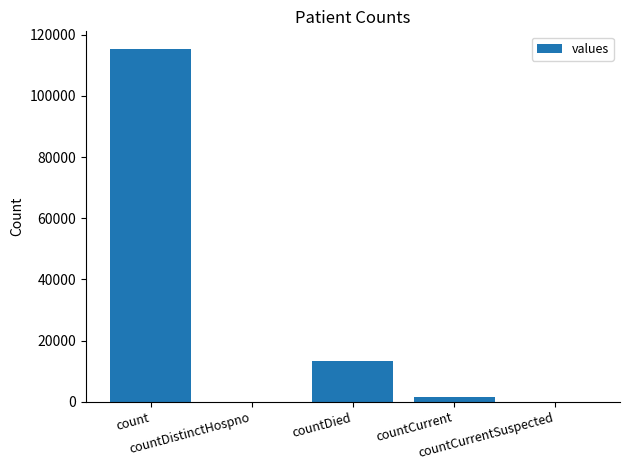

What is the maximum value shown in the chart?

115379